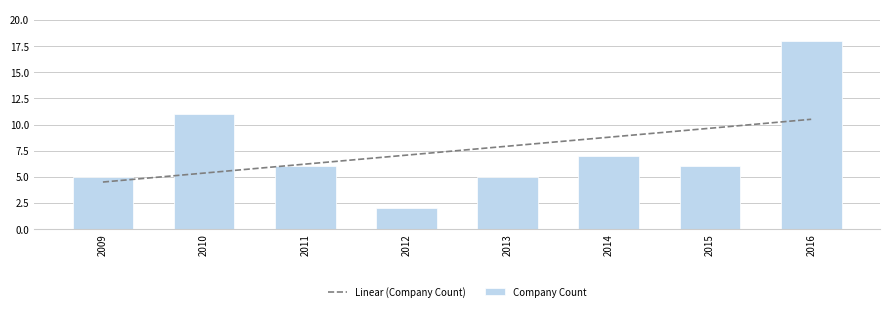

Count the number of data series in this chart.

2